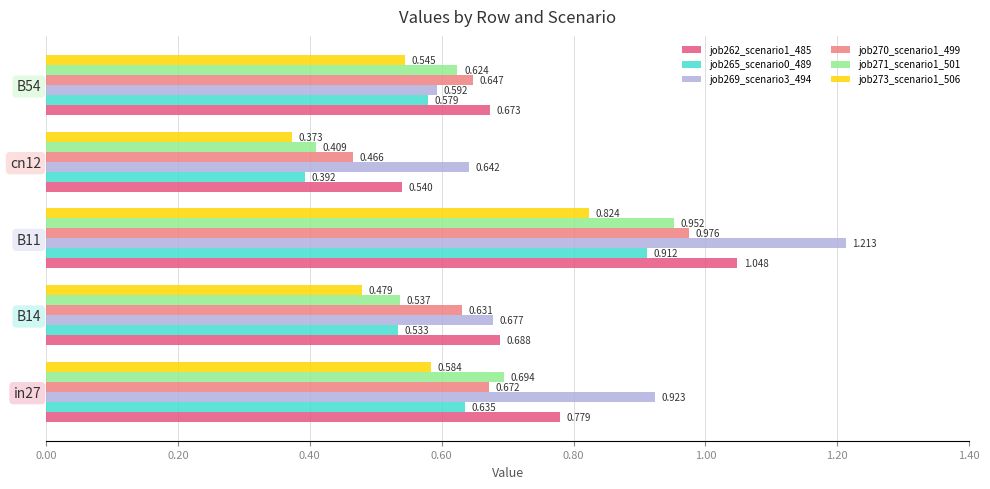

Reading right to left, transcribe all the data shown in this chart.

job262_scenario1_485: 0.7	0.5	1.0	0.7	0.8
job265_scenario0_489: 0.6	0.4	0.9	0.5	0.6
job269_scenario3_494: 0.6	0.6	1.2	0.7	0.9
job270_scenario1_499: 0.6	0.5	1.0	0.6	0.7
job271_scenario1_501: 0.6	0.4	1.0	0.5	0.7
job273_scenario1_506: 0.5	0.4	0.8	0.5	0.6